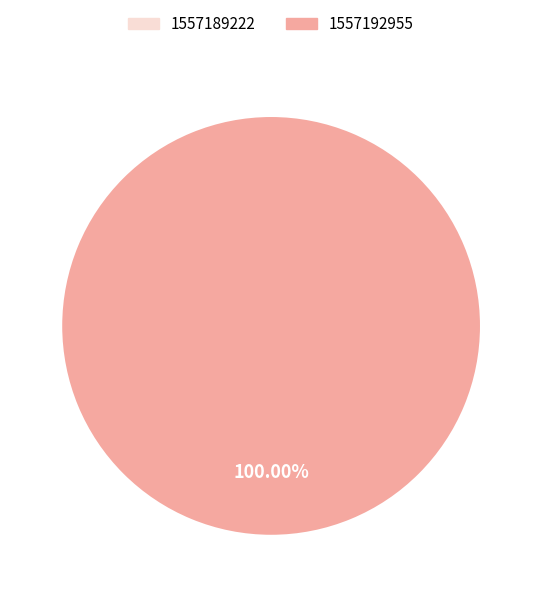

Count the number of slices in the pie.

1